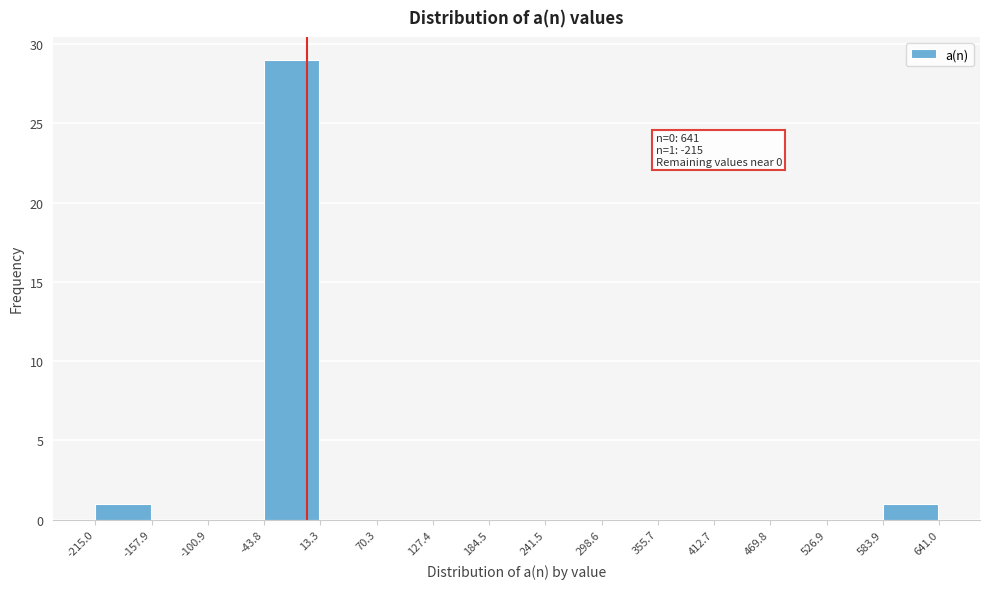

Which range on the x-axis has the tallest bar?

-43.8 to 13.3